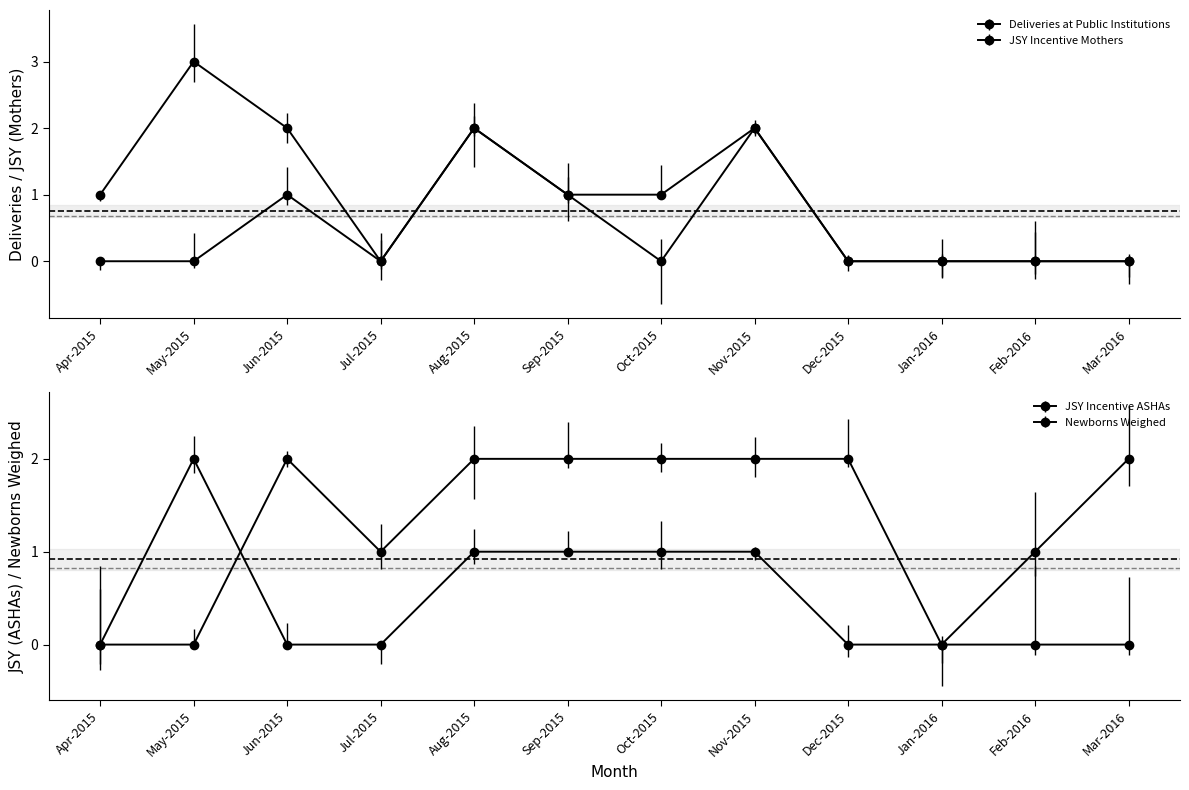

Reading left to right, transcribe all the data shown in this chart.

Deliveries at Public Institutions: 1	3	2	0	2	1	1	2	0	0	0	0
JSY Incentive Mothers: 0	0	1	0	2	1	0	2	0	0	0	0
JSY Incentive ASHAs: 0	0	2	1	2	2	2	2	2	0	1	2
Newborns Weighed: 0	2	0	0	1	1	1	1	0	0	0	0